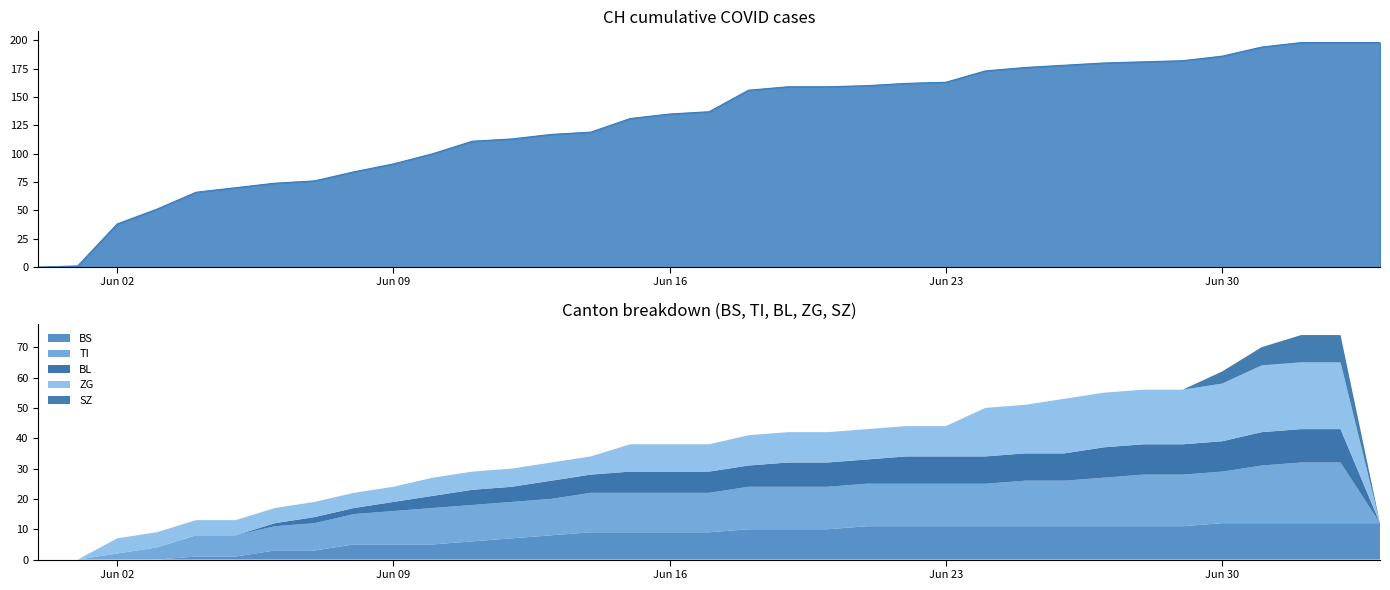

Does the chart display data point markers on the line(s)?

No